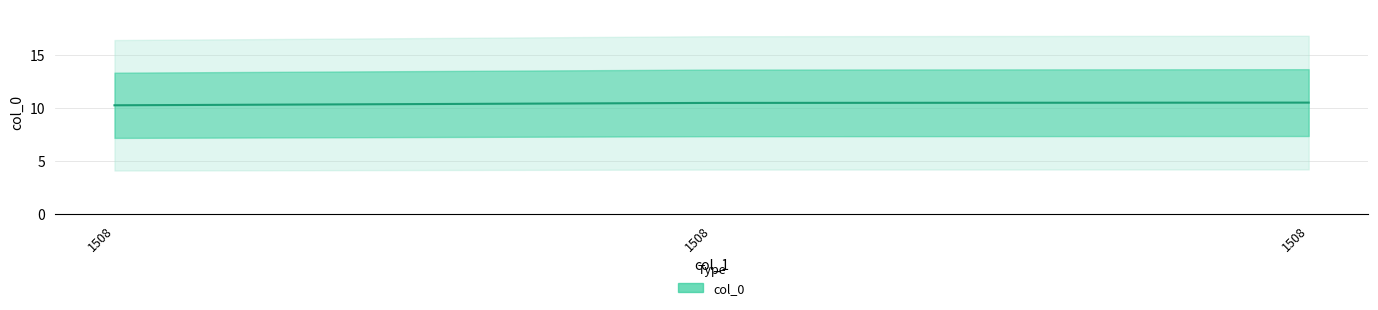

Reading left to right, transcribe all the data shown in this chart.

1508=10.2	1508=10.5	1508=10.5